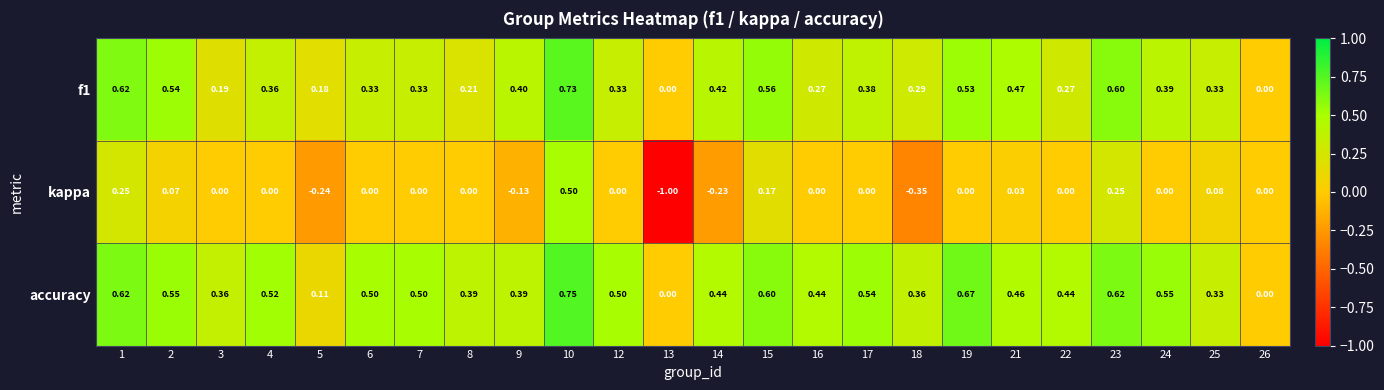

What is the minimum value shown in the chart?

-1.0